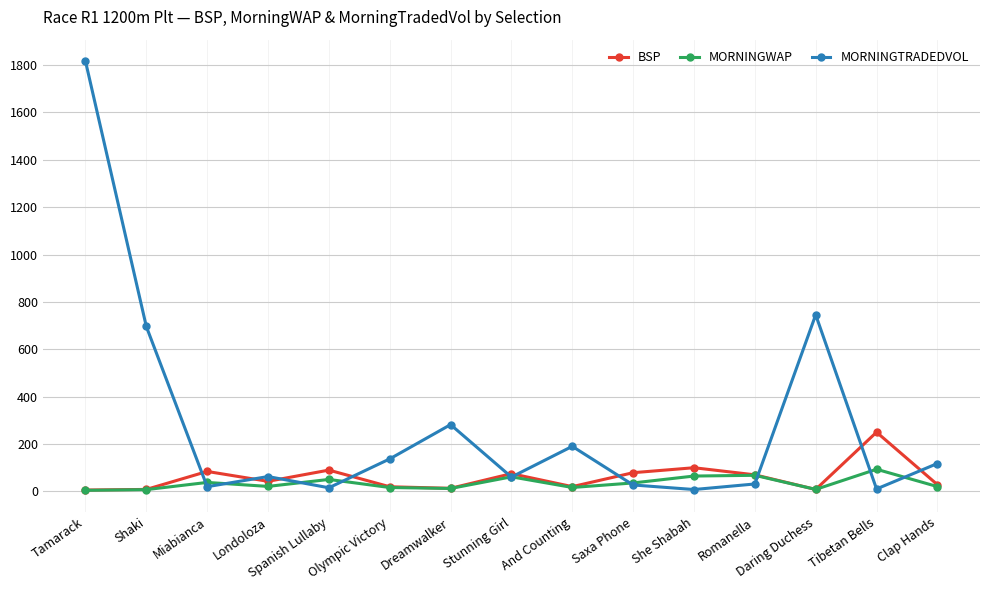

How many interior local peaks does the BSP series have?

5